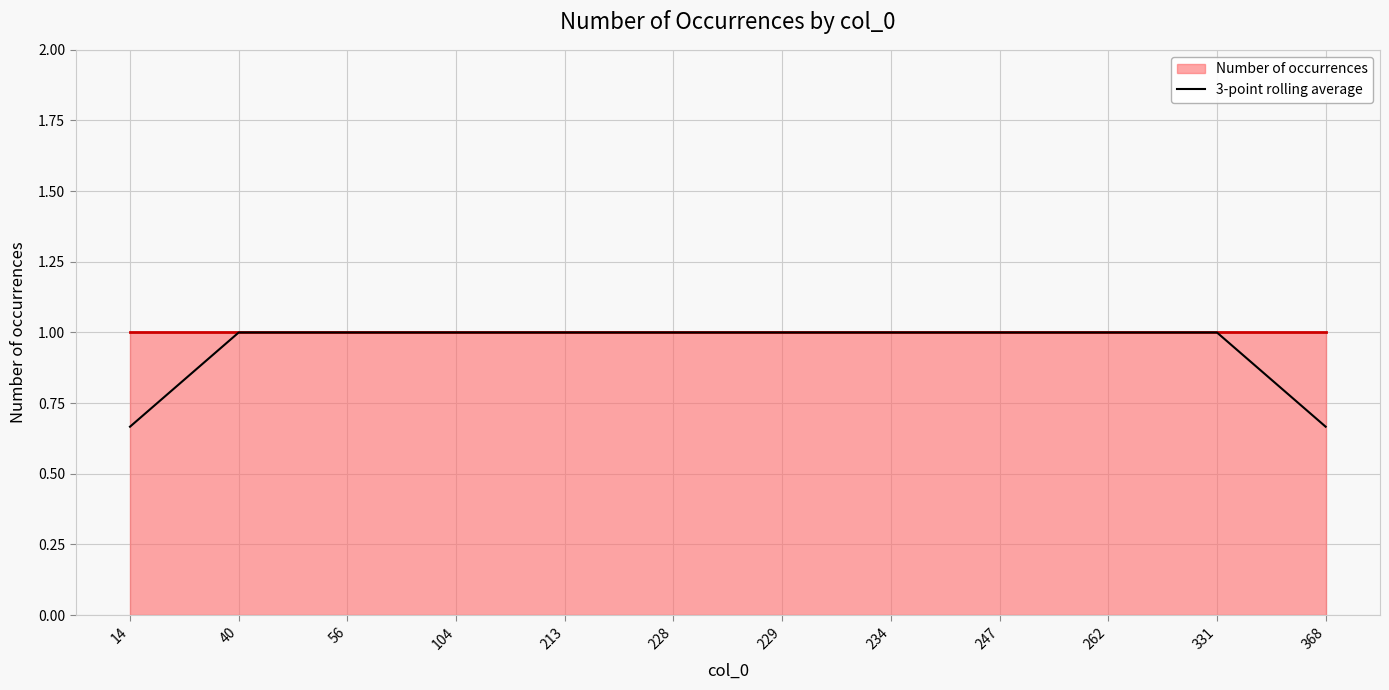

The 3-point rolling average series shows 1.3 at 234. True or false?

False